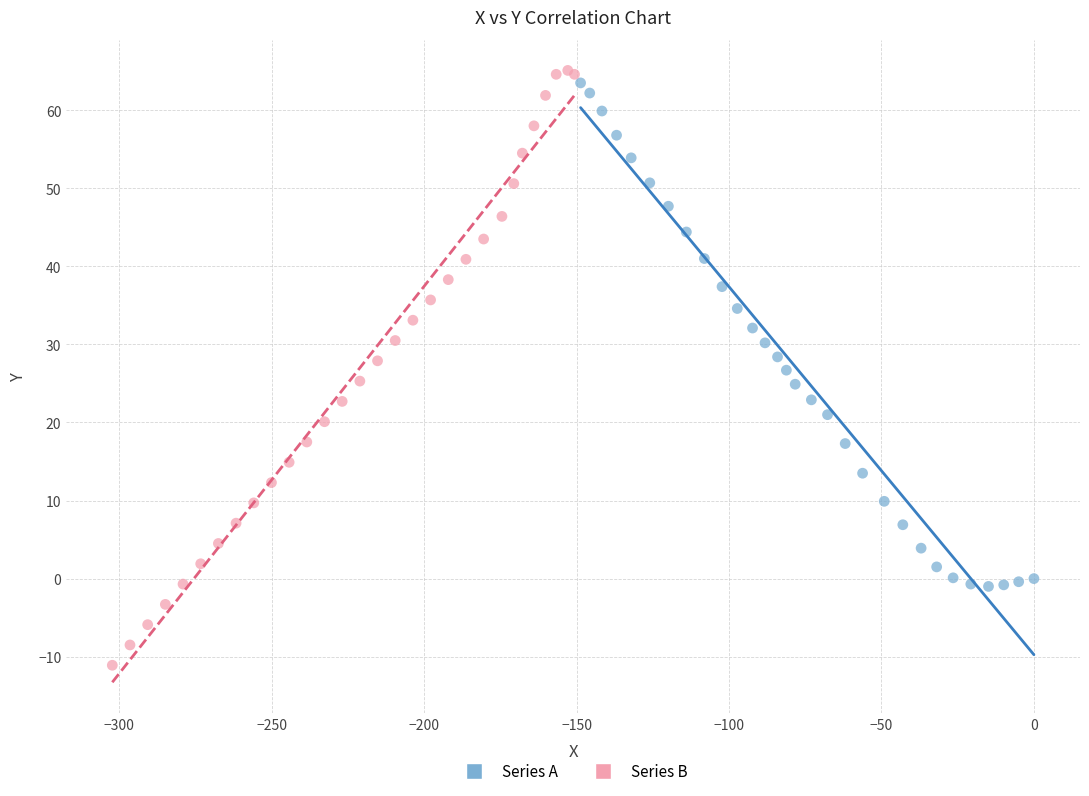

Which series contains the lowest Y value?

Series B